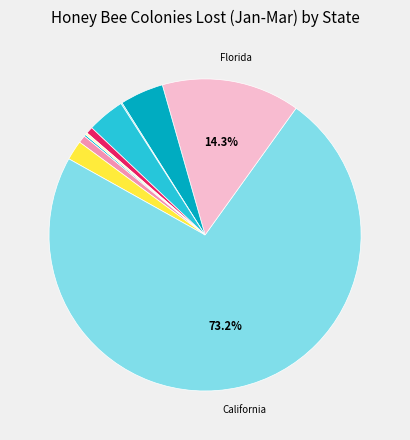

Which category has the smallest portion of the pie?

Hawaii